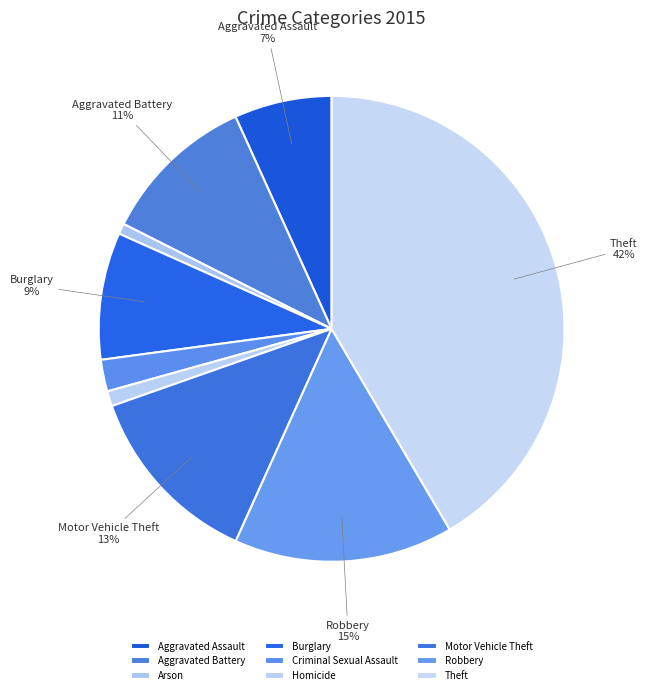

Which category has the biggest portion of the pie?

Theft